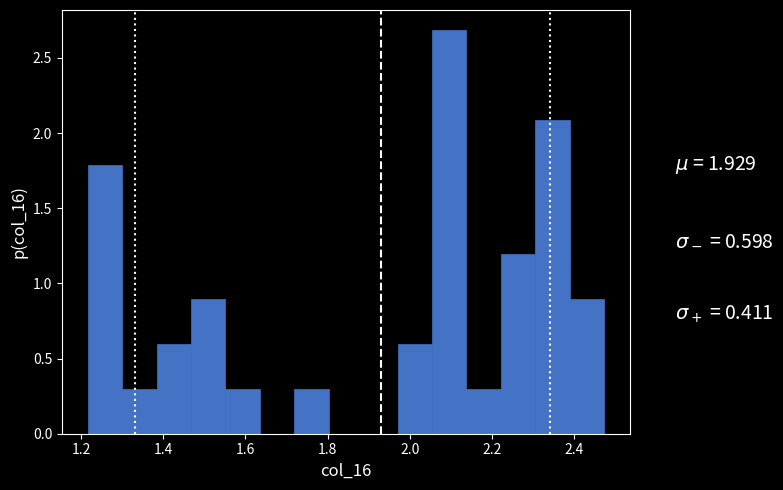

Over which range of the x-axis is the bar tallest?

2.06 to 2.14